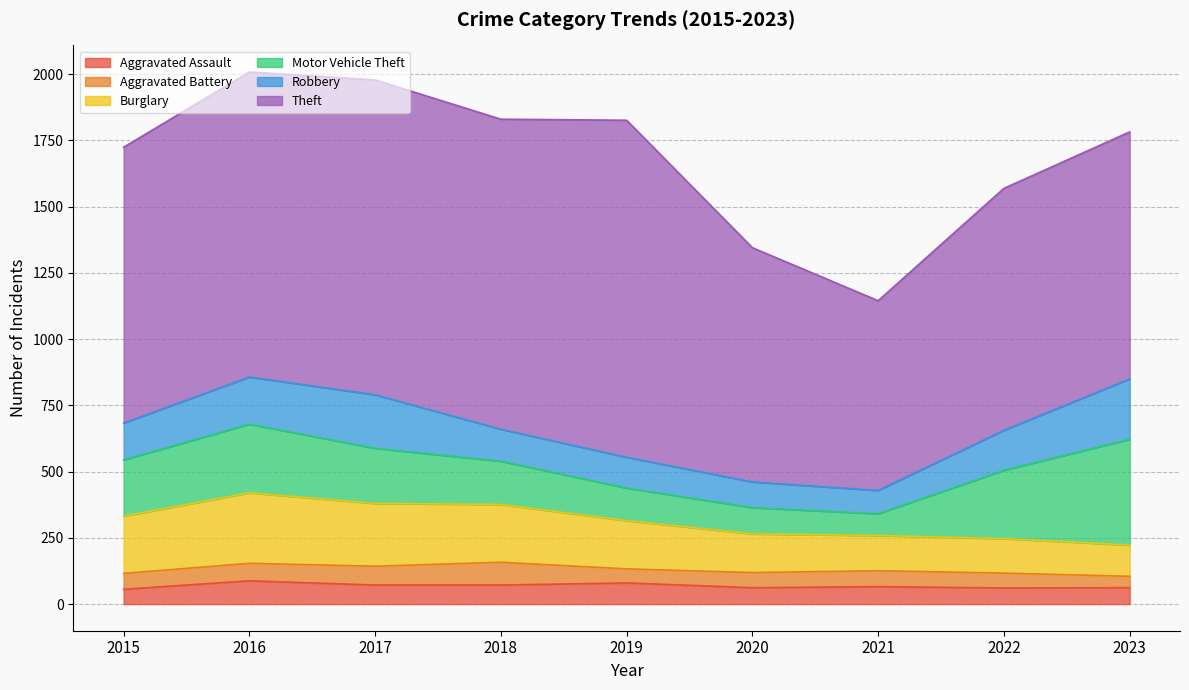

The value of Robbery at 2018 is 71. True or false?

False